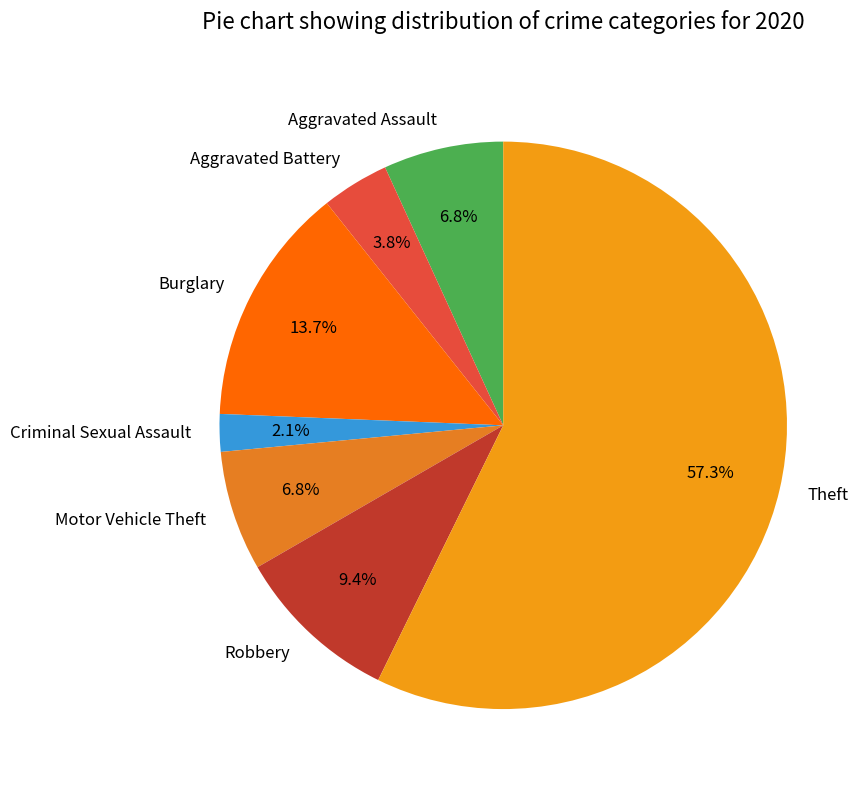

What is the smallest slice in the pie chart?

Criminal Sexual Assault